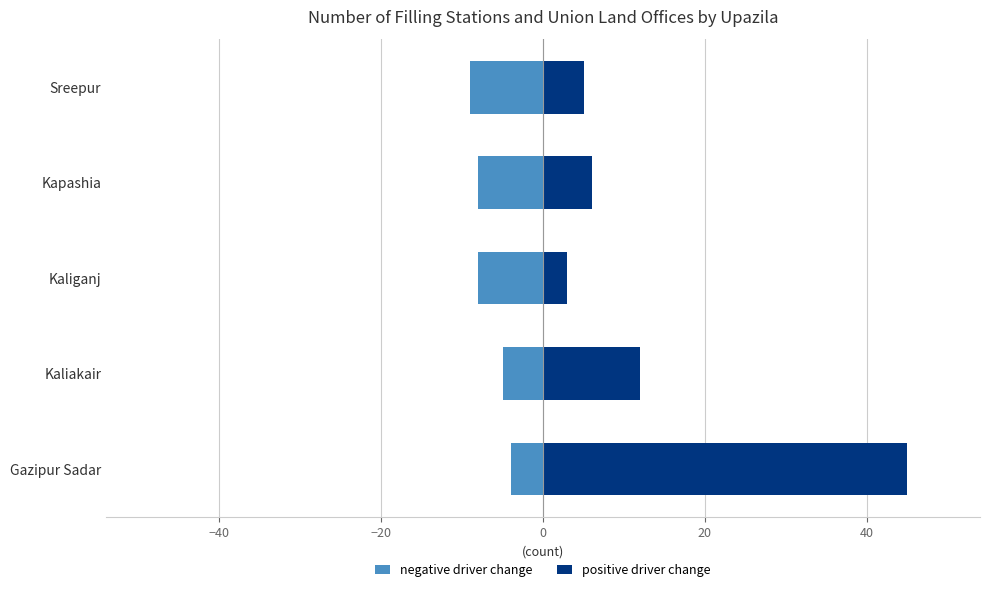

List the series in order of their overall mean, lowest first.

negative driver change, positive driver change